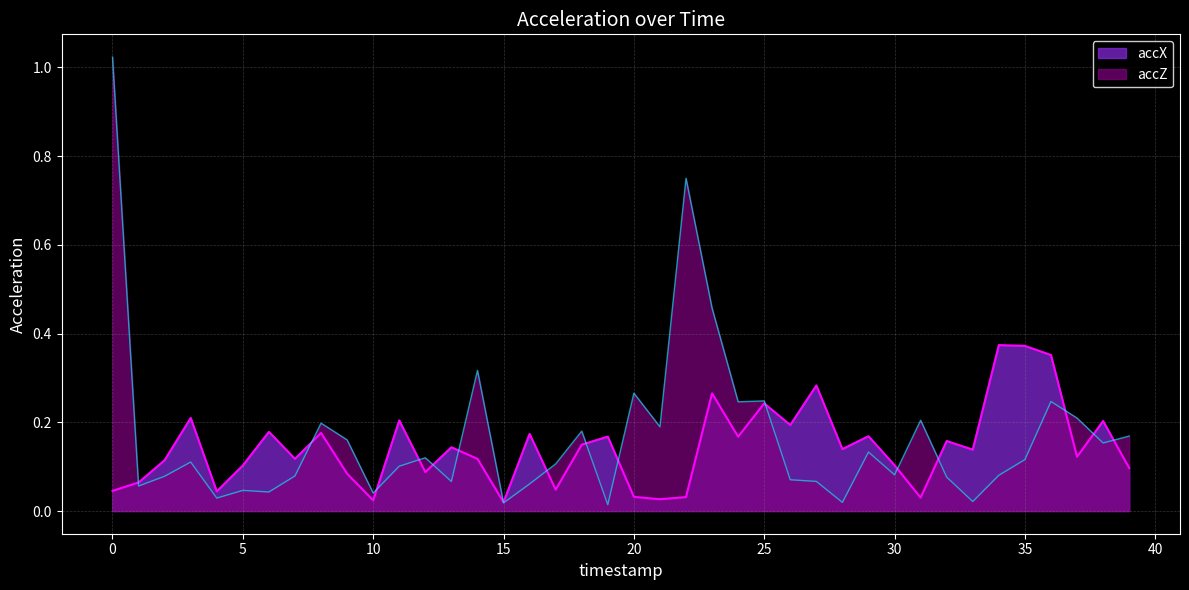

How many lines are shown in the chart?

2